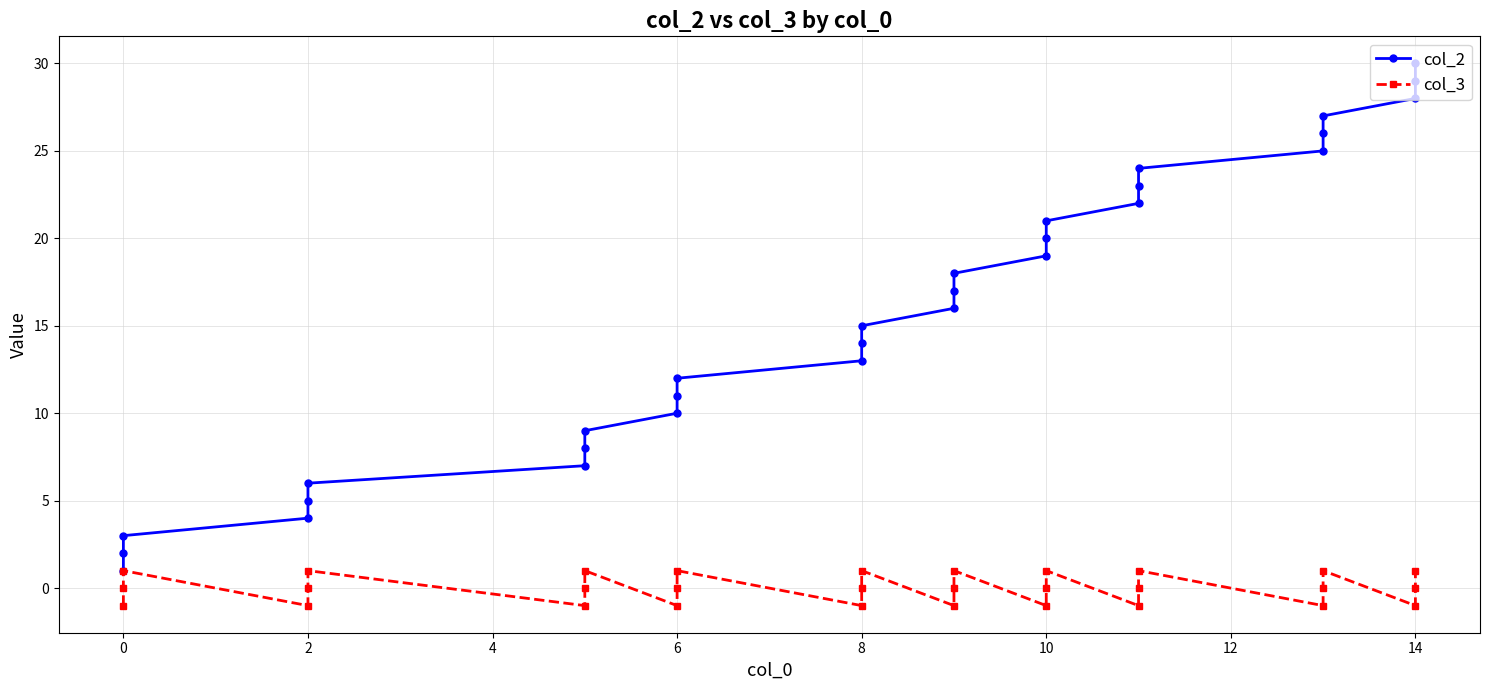

How many col_3 values are between -1 and 1?

30